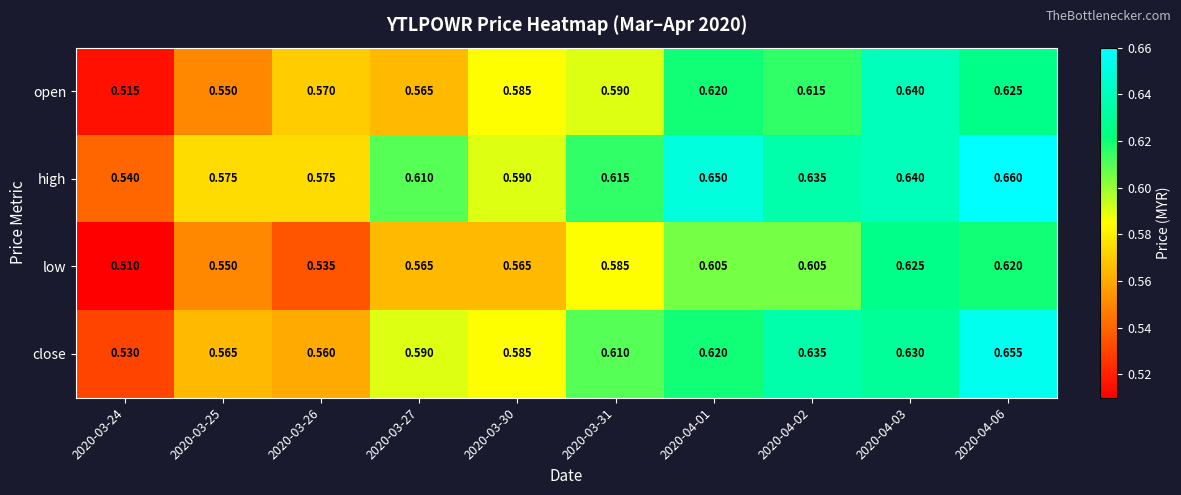

Which series has the largest total across all categories?

high